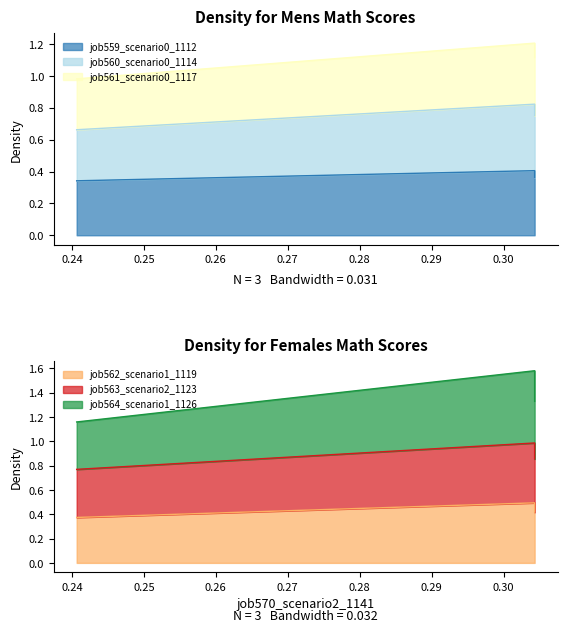

What is the approximate value of job562_scenario1_1119 at in27?

0.4